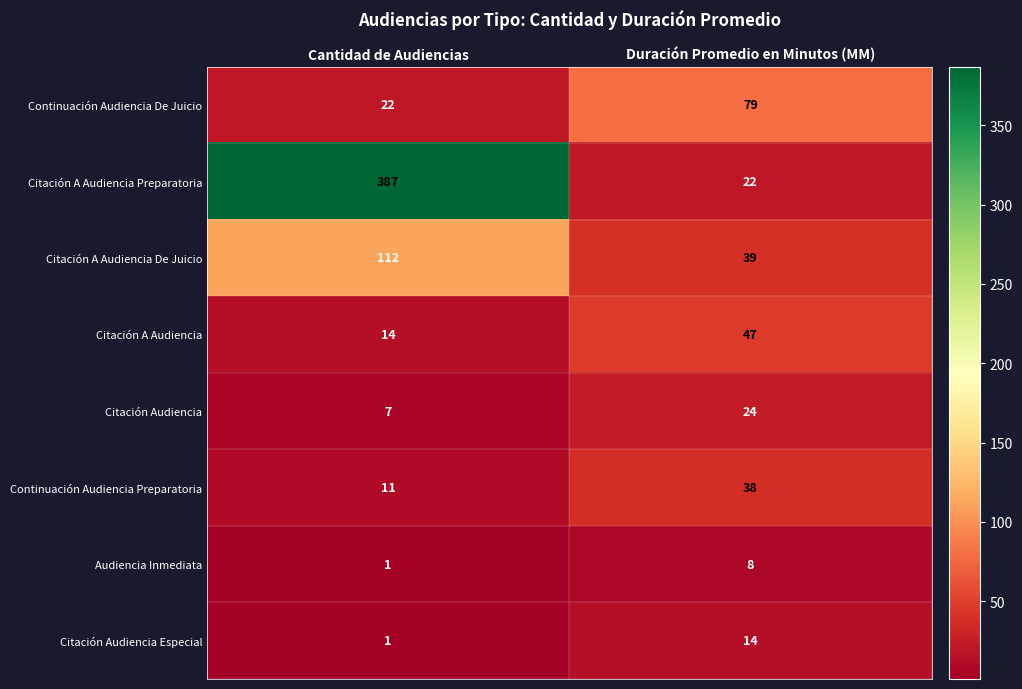

Which series has the largest total across all categories?

Citación A Audiencia Preparatoria